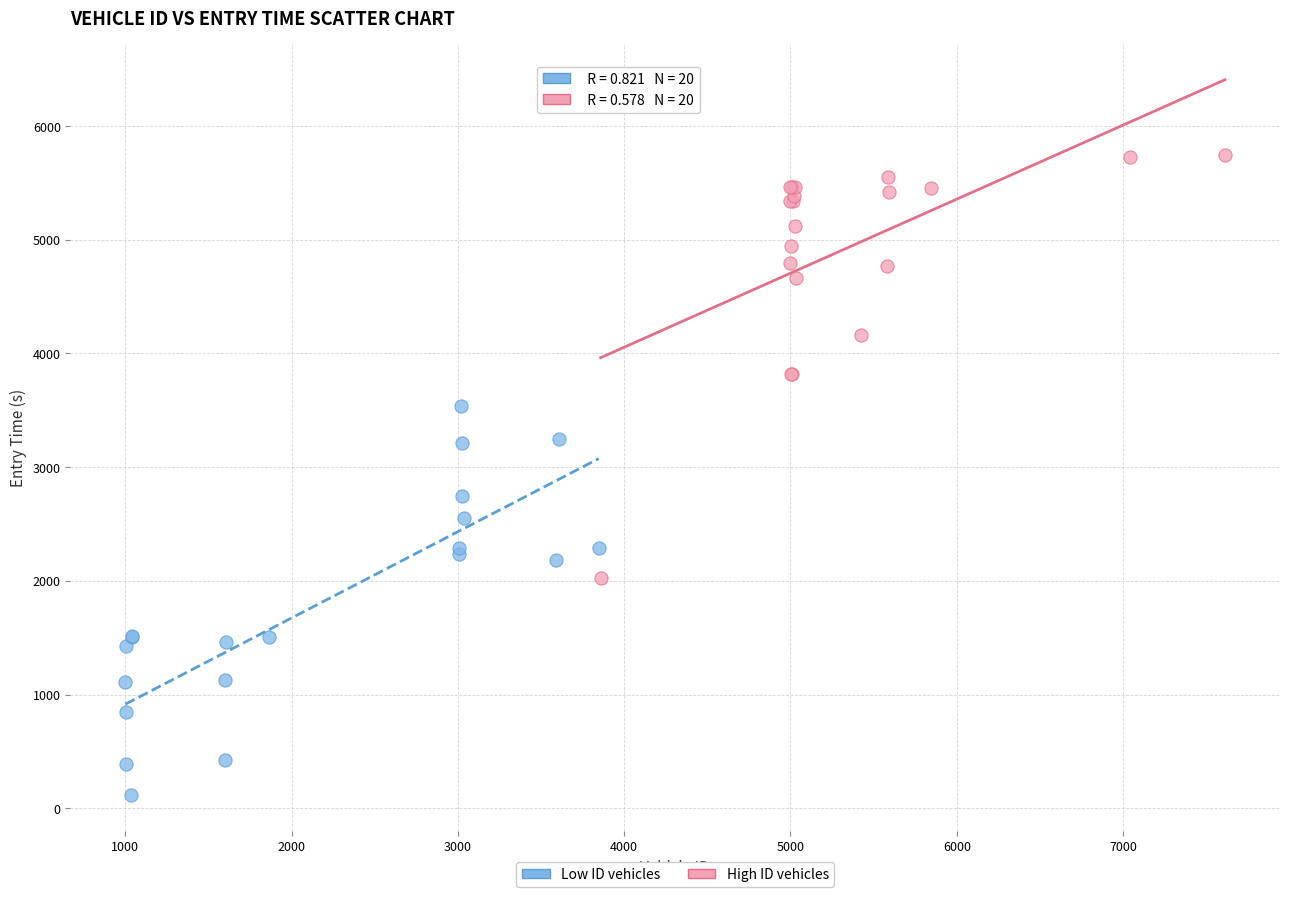

Which series has the largest Y range (max minus min)?

High ID vehicles